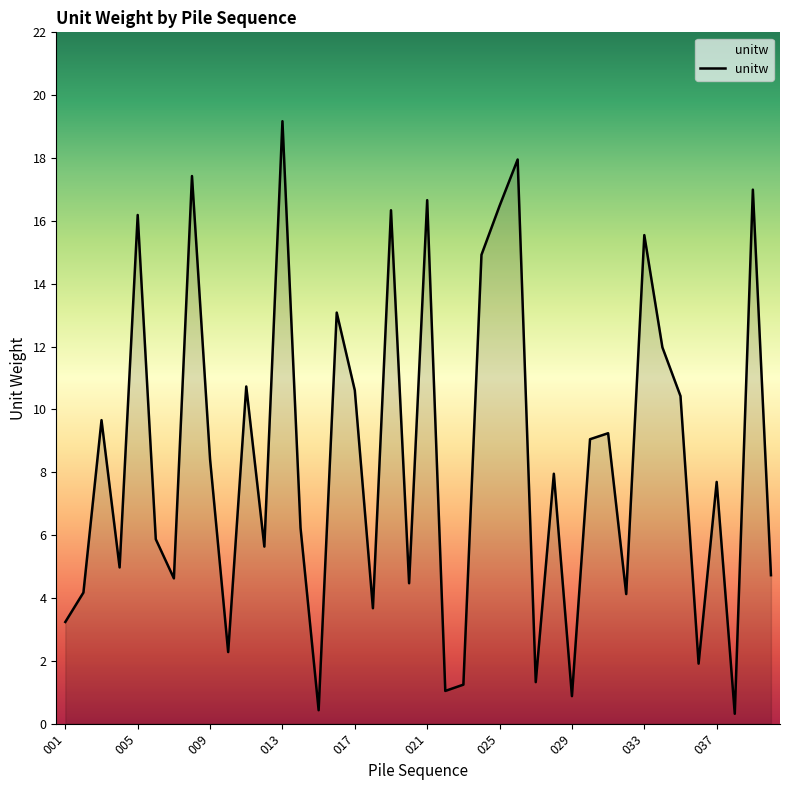

What is the greatest value displayed?

19.2